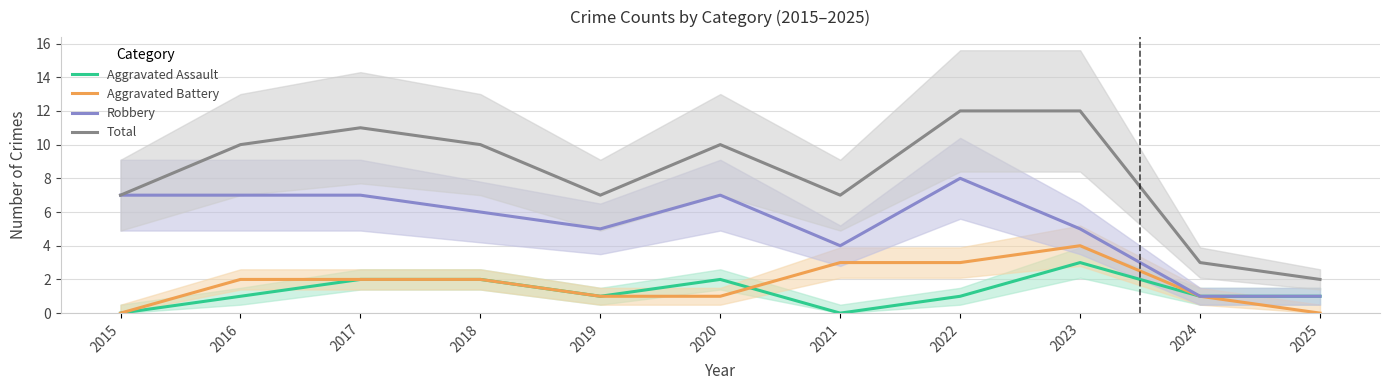

How many data points in Aggravated Battery are less than 2?

5